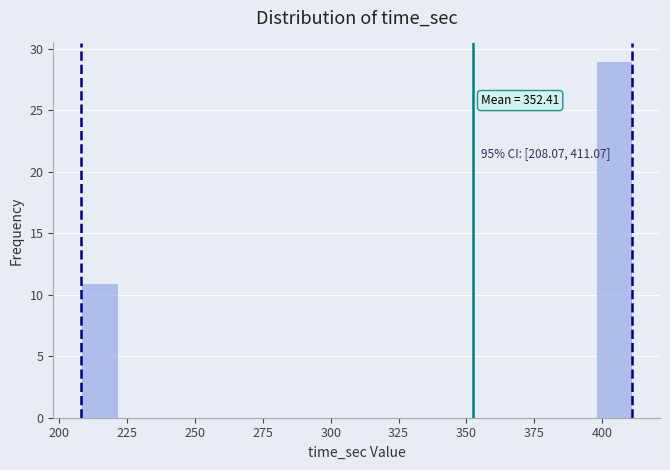

Around what value on the x-axis is the tallest bar? Give the approximate position of its centre, as read against the axis.

405